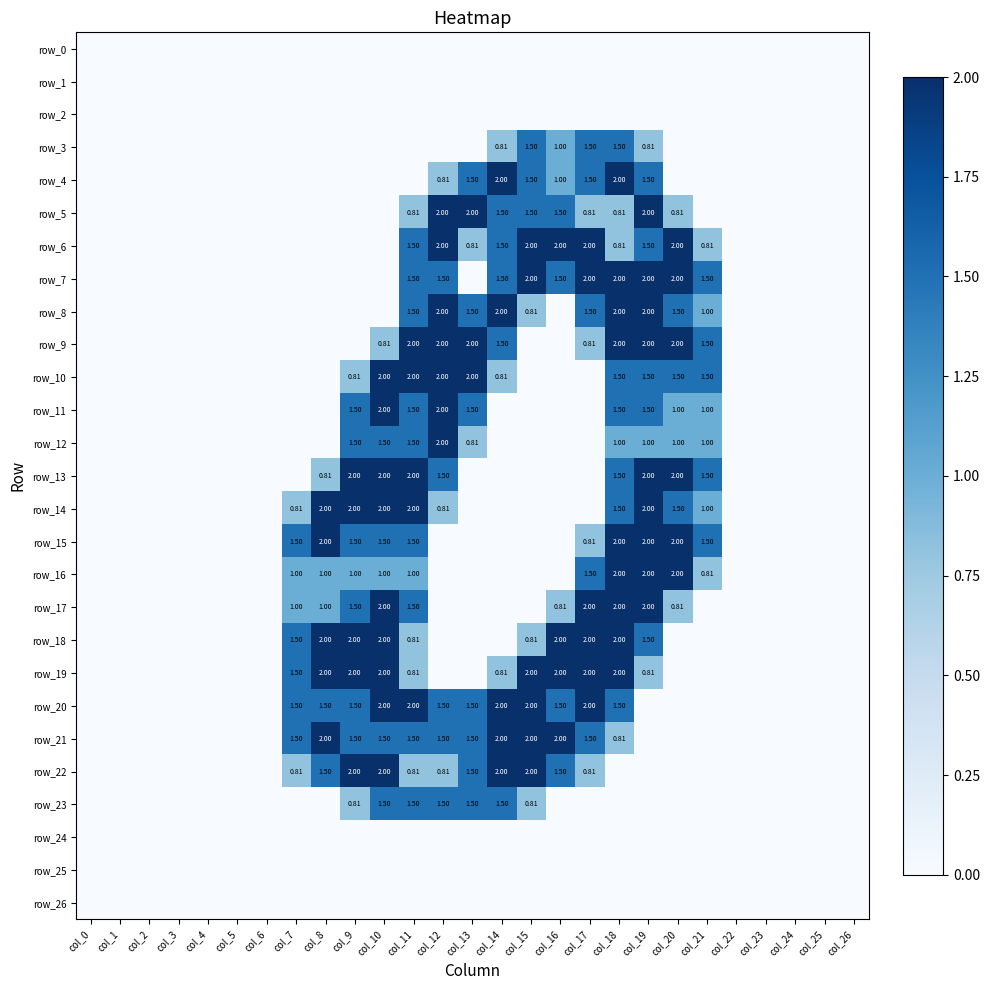

Between col_3 and col_16, which is larger?

col_3